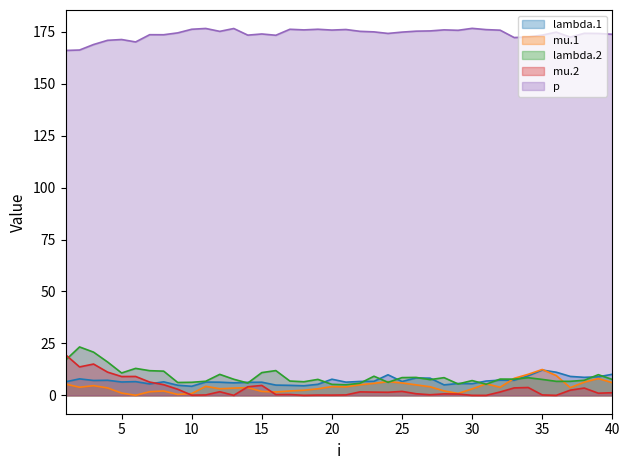

True or false: mu.1 has more than 2 points higher than both neighbors.

True